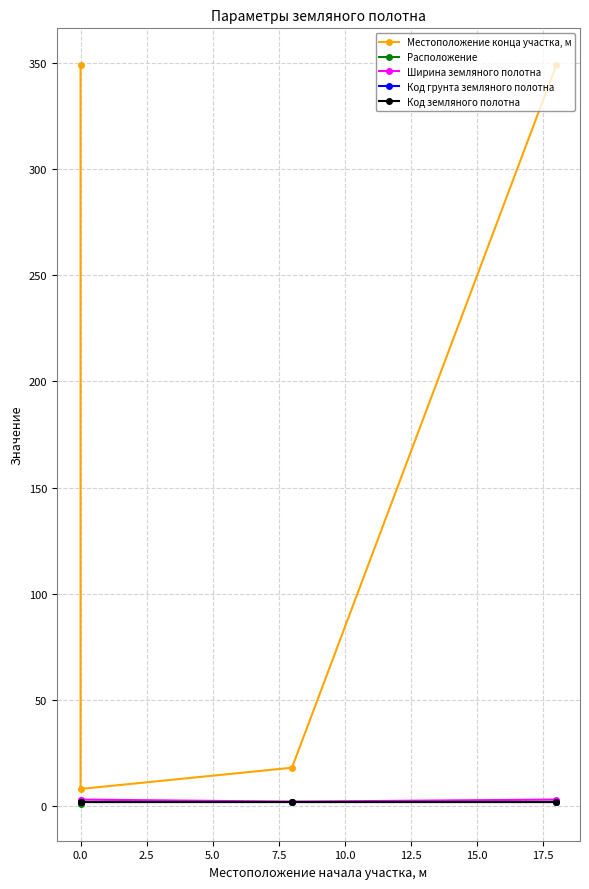

True or false: Местоположение конца участка, м and Код земляного полотна intersect in this chart.

False